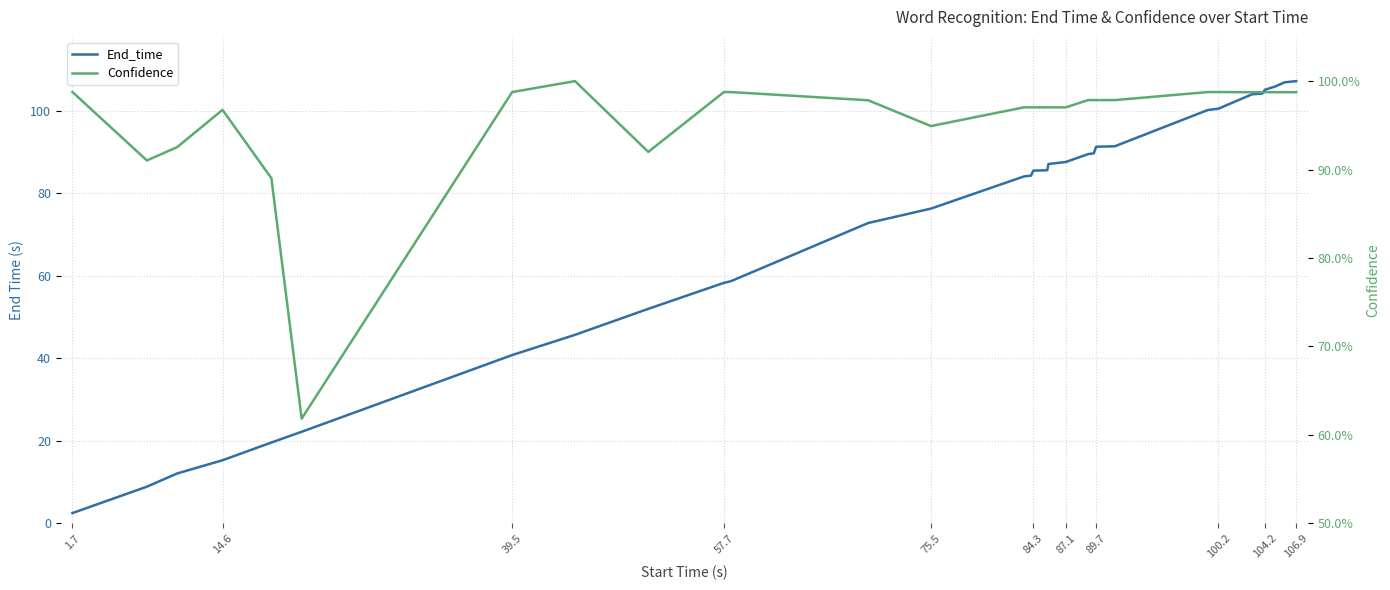

Reading left to right, list all the values displayed in this chart.

End_time: 2.5	8.9	12.1	15.3	19.6	22.2	40.8	45.7	52.0	58.3	58.7	72.8	76.3	84.1	84.3	85.5	85.6	87.1	87.6	89.5	89.7	91.3	91.4	100.2	100.5	104.0	104.2	105.1	105.9	106.9	107.2
Confidence: 1.0	0.9	0.9	1.0	0.9	0.6	1.0	1.0	0.9	1.0	1.0	1.0	0.9	1.0	1.0	1.0	1.0	1.0	1.0	1.0	1.0	1.0	1.0	1.0	1.0	1.0	1.0	1.0	1.0	1.0	1.0